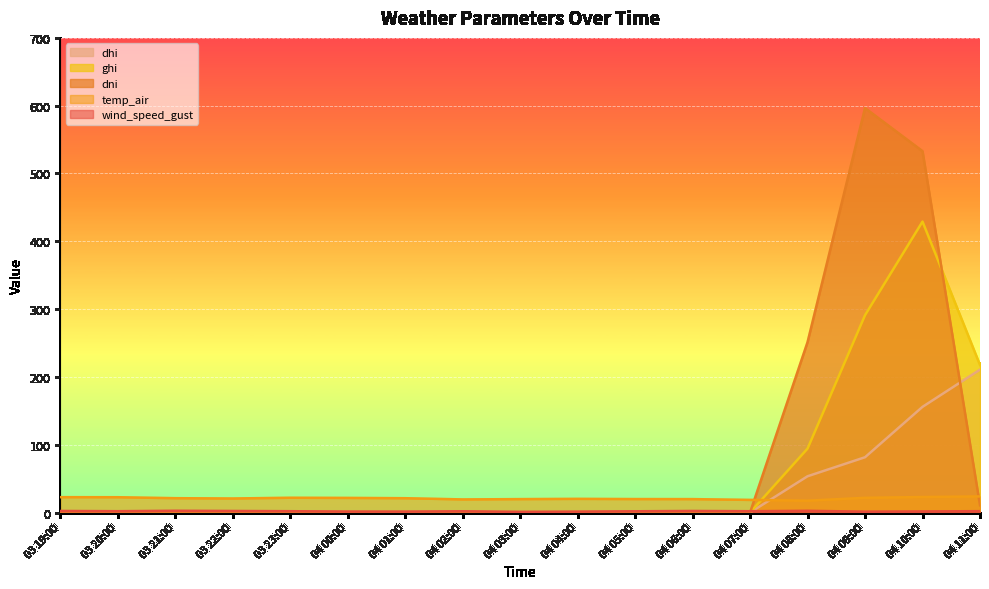

What position from the left is 03 22:00?

4